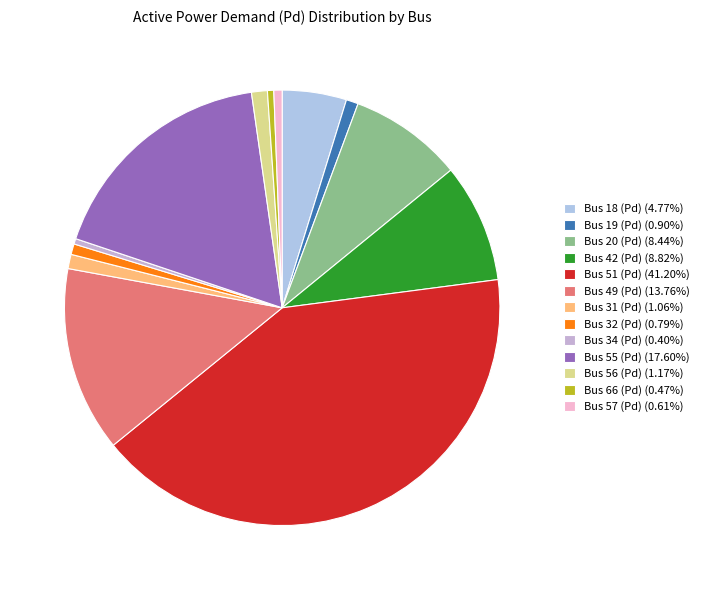

How many segments does this pie chart have?

13